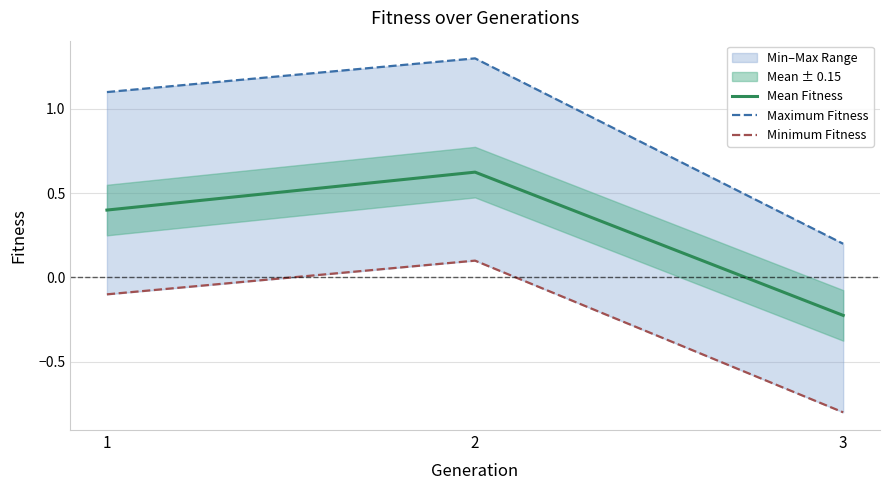

The Mean Fitness series shows 0.2 at 1. True or false?

False